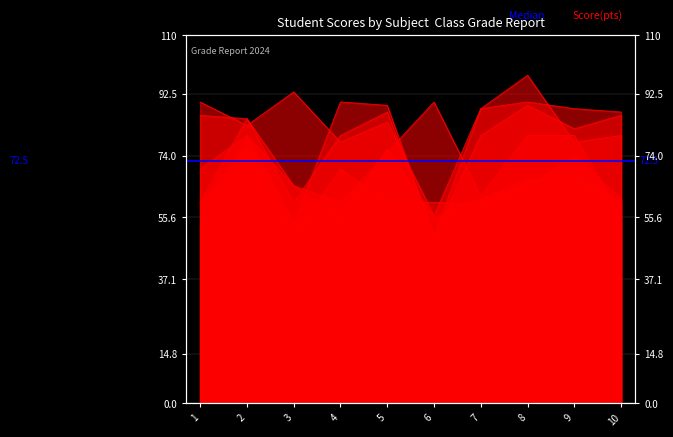

What is the sum of the 英語 values at 8 and 9?

160.0